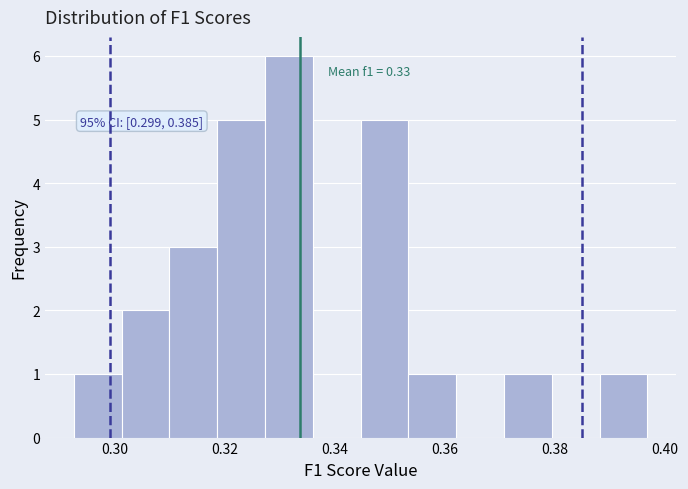

Which range on the x-axis has the tallest bar?

0.328 to 0.336